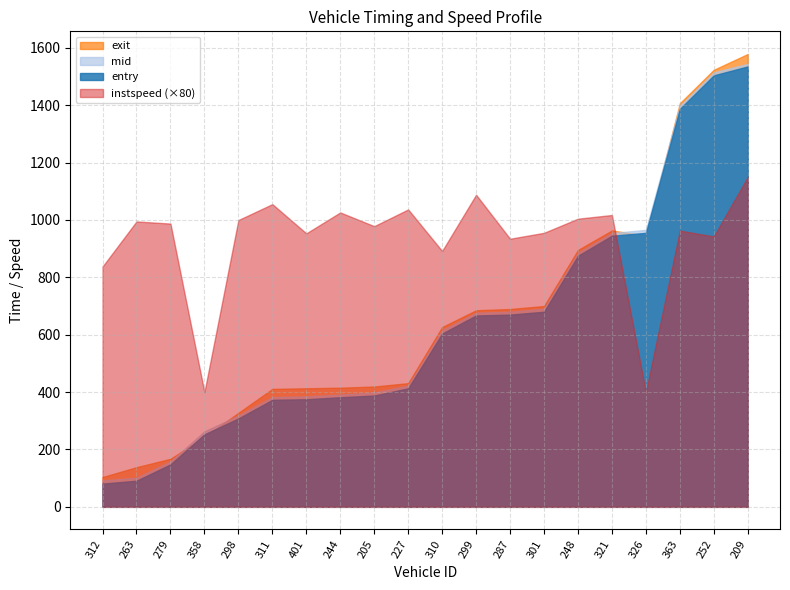

How many times do mid and exit cross each other?

4